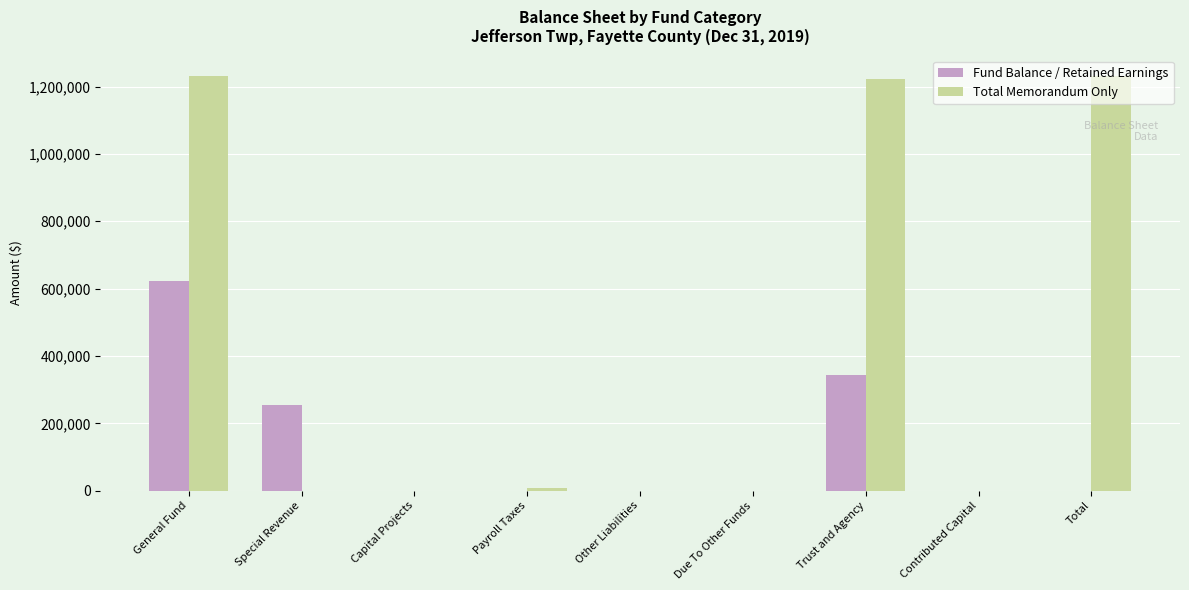

What is the average value of the Fund Balance / Retained Earnings series?

135757